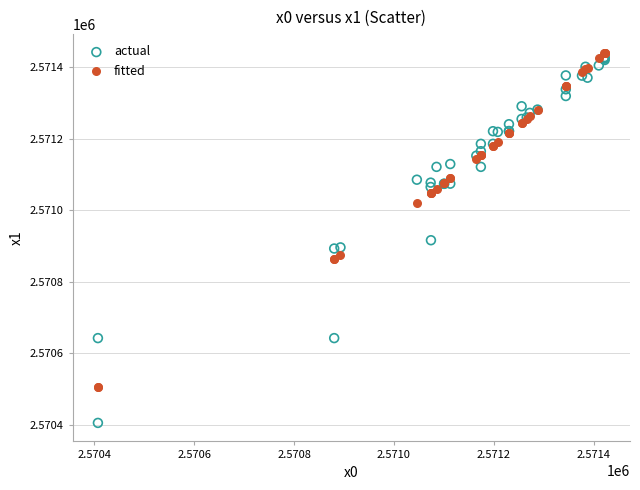

Which series reaches the minimum Y coordinate?

actual